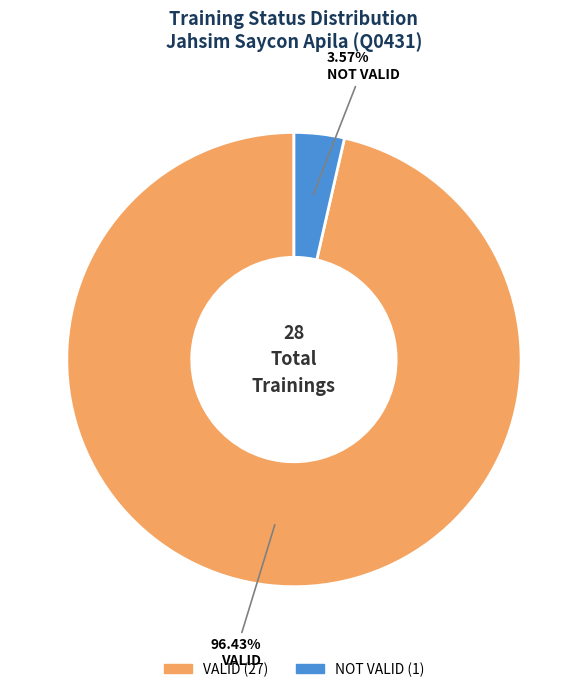

What is the largest slice in the pie chart?

VALID